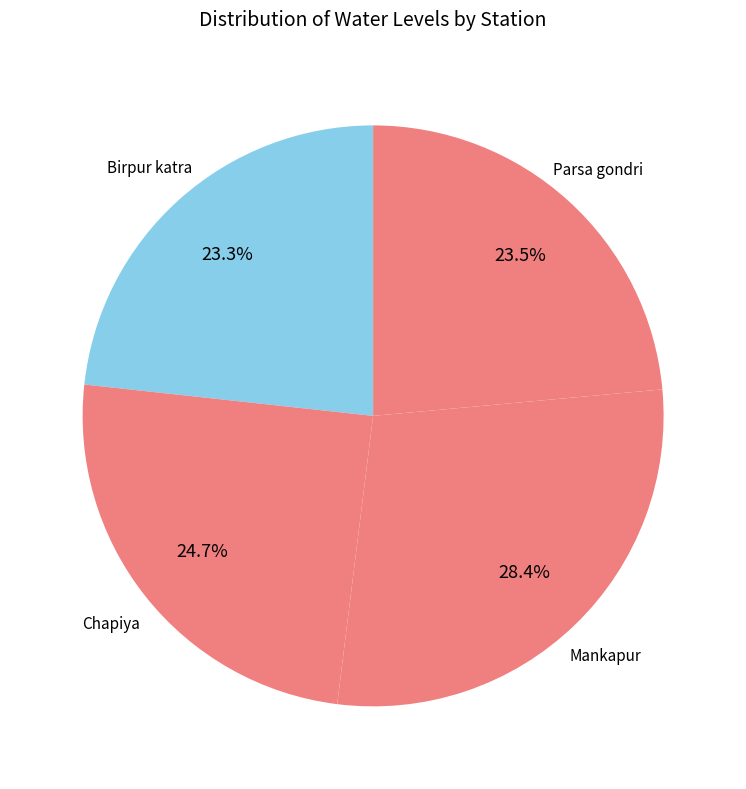

What is the ratio of the value at Birpur katra to the value at Mankapur?

0.8